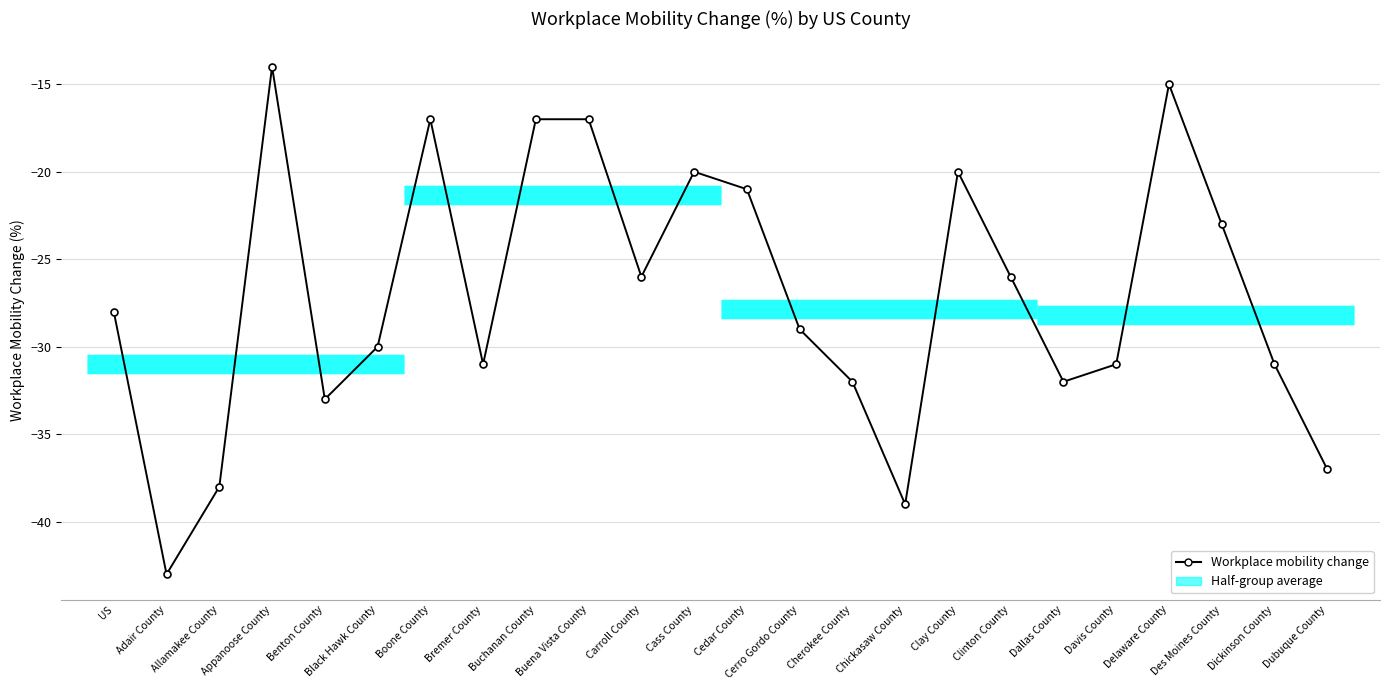

Reading left to right, list all the values displayed in this chart.

US=-28	Adair County=-43	Allamakee County=-38	Appanoose County=-14	Benton County=-33	Black Hawk County=-30	Boone County=-17	Bremer County=-31	Buchanan County=-17	Buena Vista County=-17	Carroll County=-26	Cass County=-20	Cedar County=-21	Cerro Gordo County=-29	Cherokee County=-32	Chickasaw County=-39	Clay County=-20	Clinton County=-26	Dallas County=-32	Davis County=-31	Delaware County=-15	Des Moines County=-23	Dickinson County=-31	Dubuque County=-37